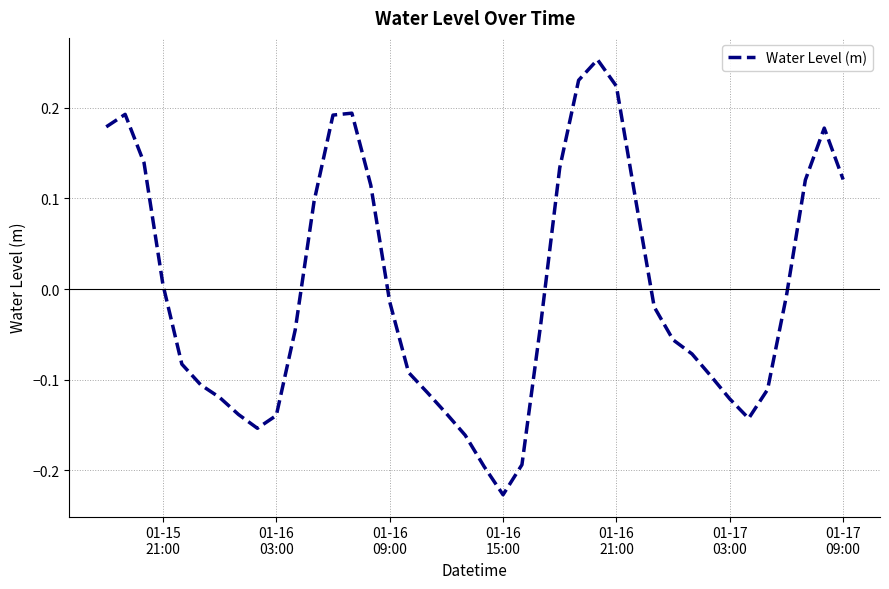

What is the difference between the maximum and minimum values?

0.5